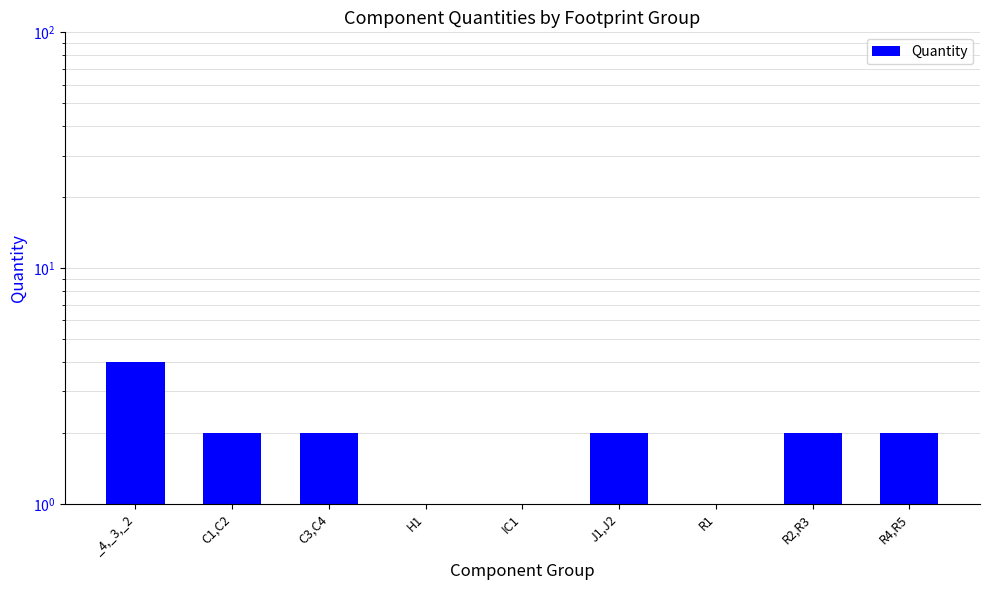

What is the sum of the values at IC1 and R4,R5?

3